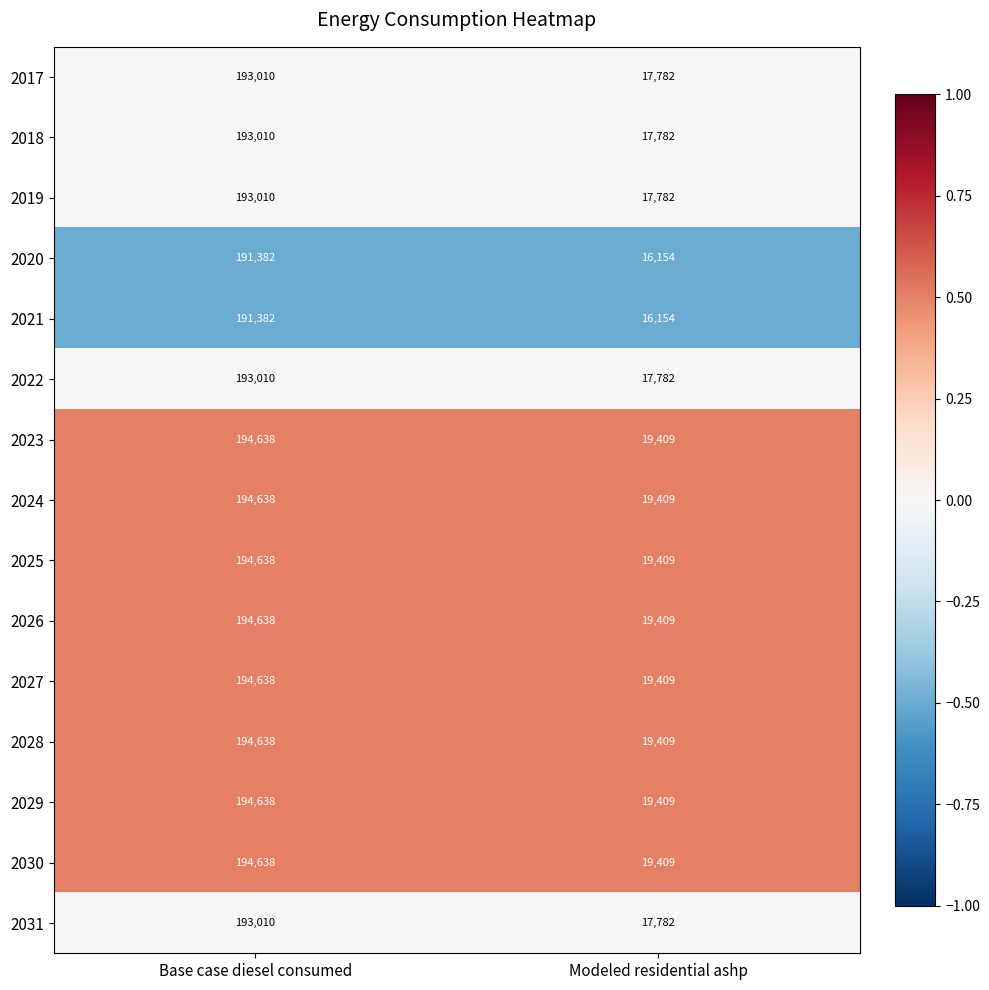

Reading left to right, what are all the values shown in this chart?

2017: 193010	17782
2018: 193010	17782
2019: 193010	17782
2020: 191382	16154
2021: 191382	16154
2022: 193010	17782
2023: 194638	19409
2024: 194638	19409
2025: 194638	19409
2026: 194638	19409
2027: 194638	19409
2028: 194638	19409
2029: 194638	19409
2030: 194638	19409
2031: 193010	17782